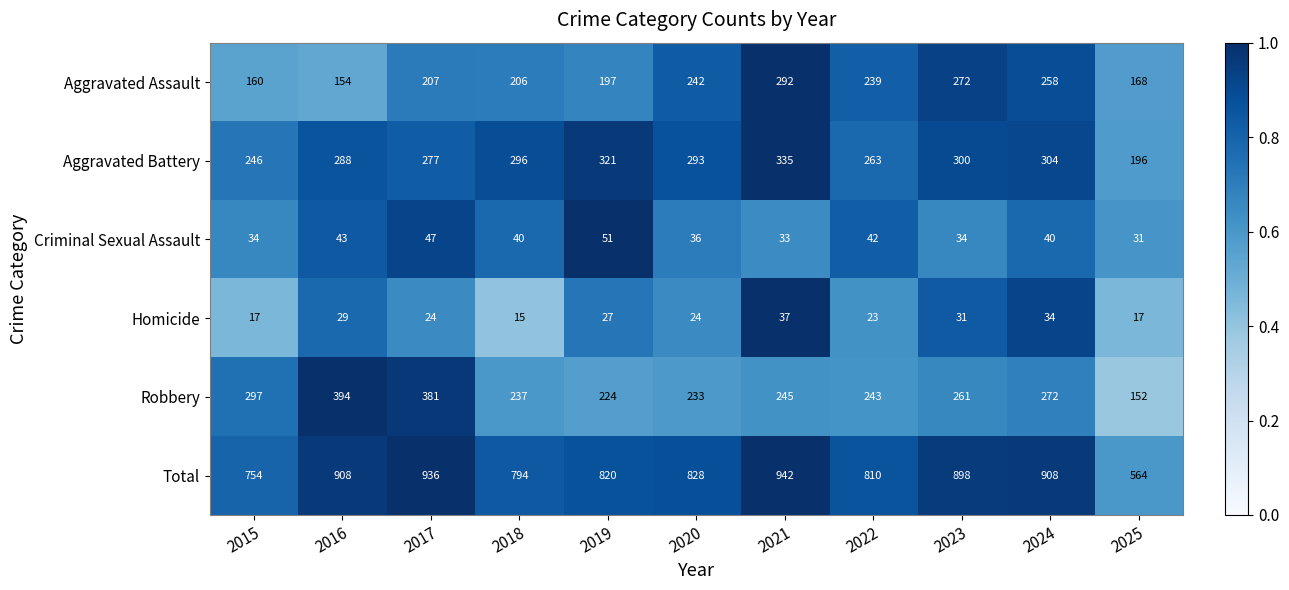

Which series has the largest total across all categories?

Total